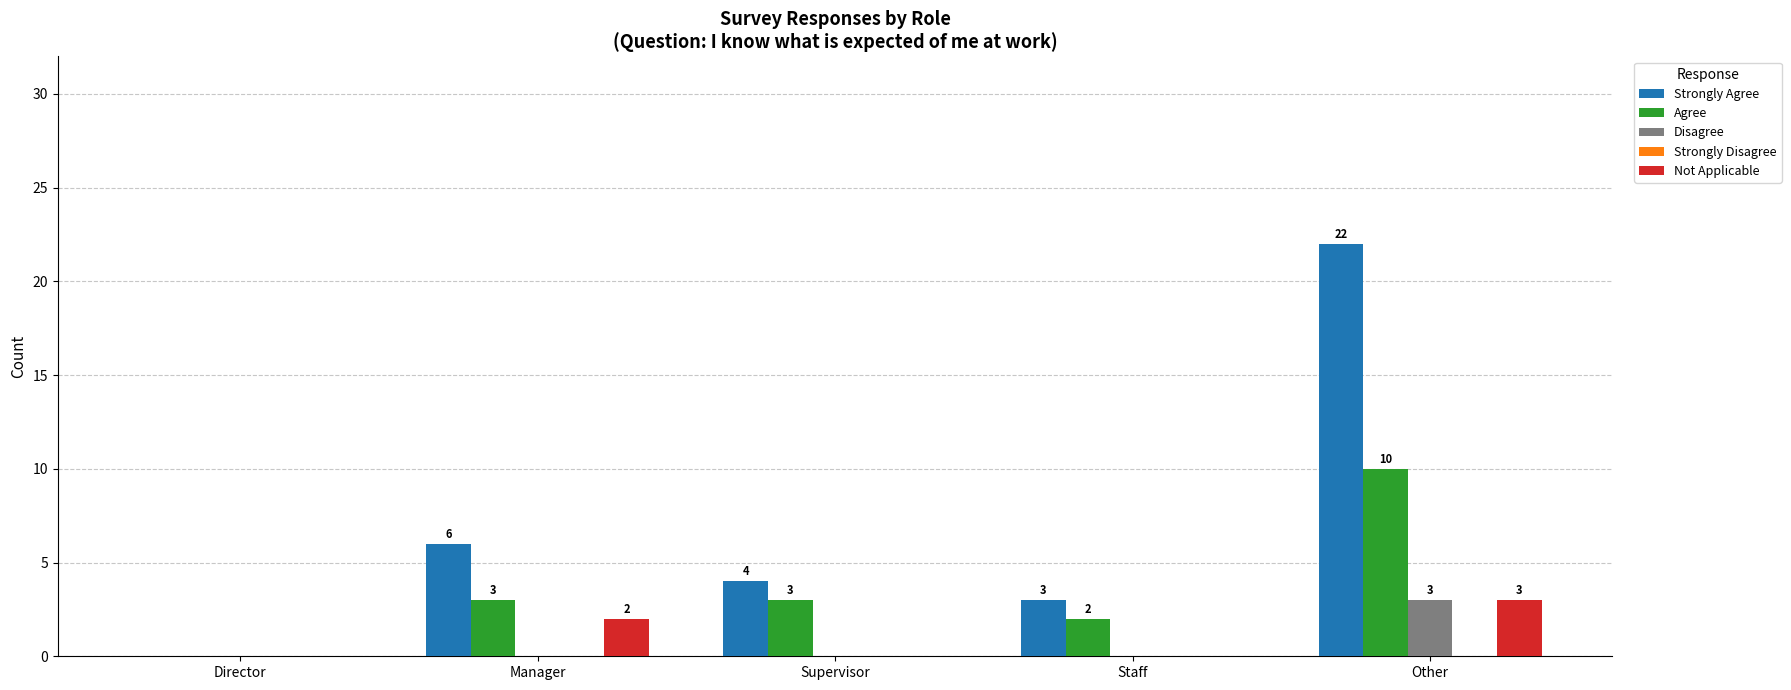

The Strongly Agree series shows 31 at Other. True or false?

False